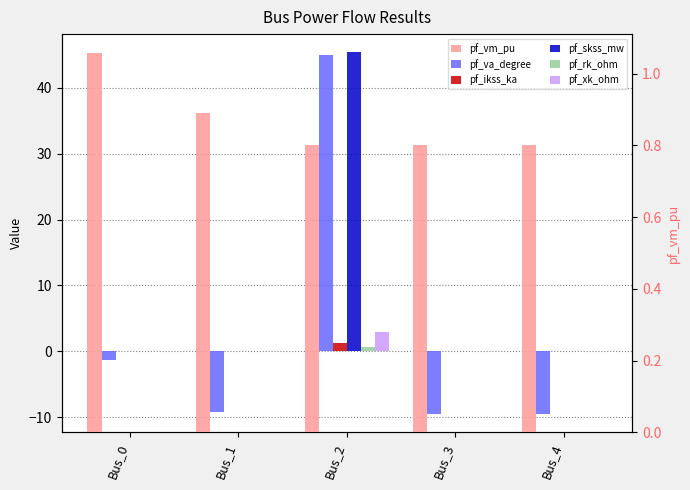

Which category has the highest value across all series?

Bus_2